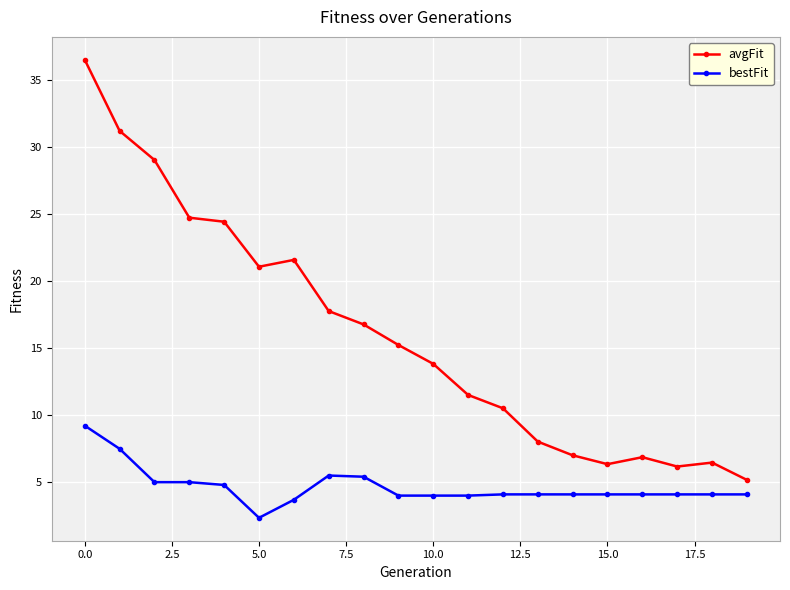

True or false: avgFit has more than 1 interior local peaks.

True